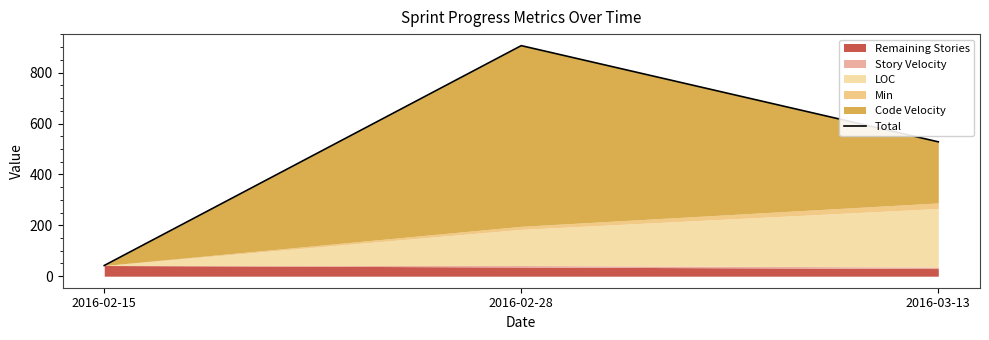

What is the smallest value displayed?

42